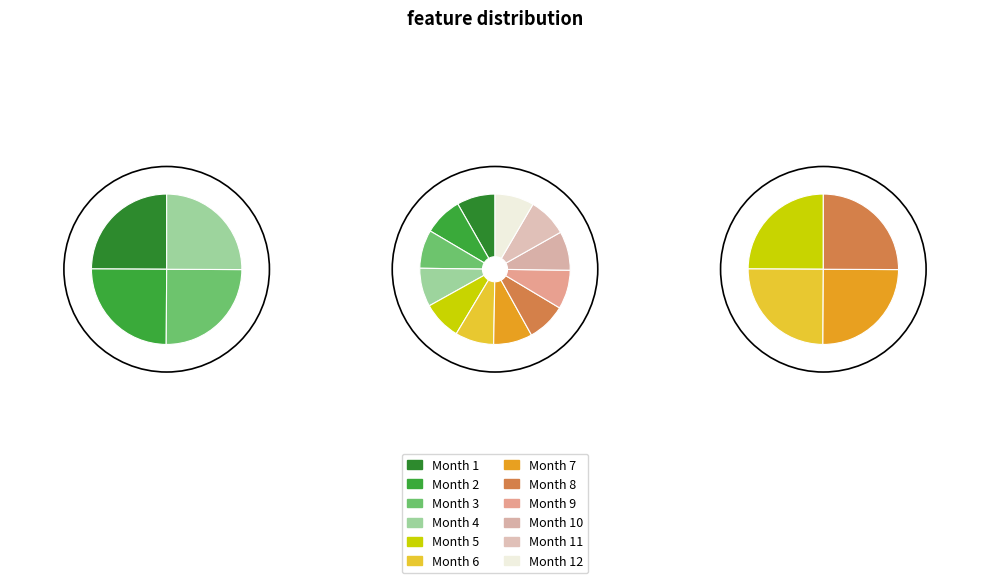

True or false: 5 accounts for 1% of the total.

False